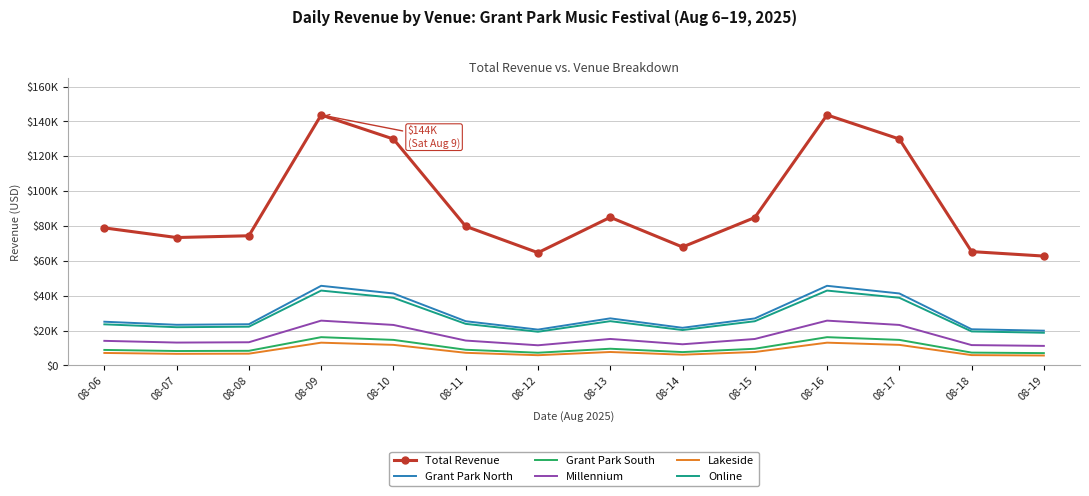

The value of Millennium at 08-12 is 11582.8. True or false?

True